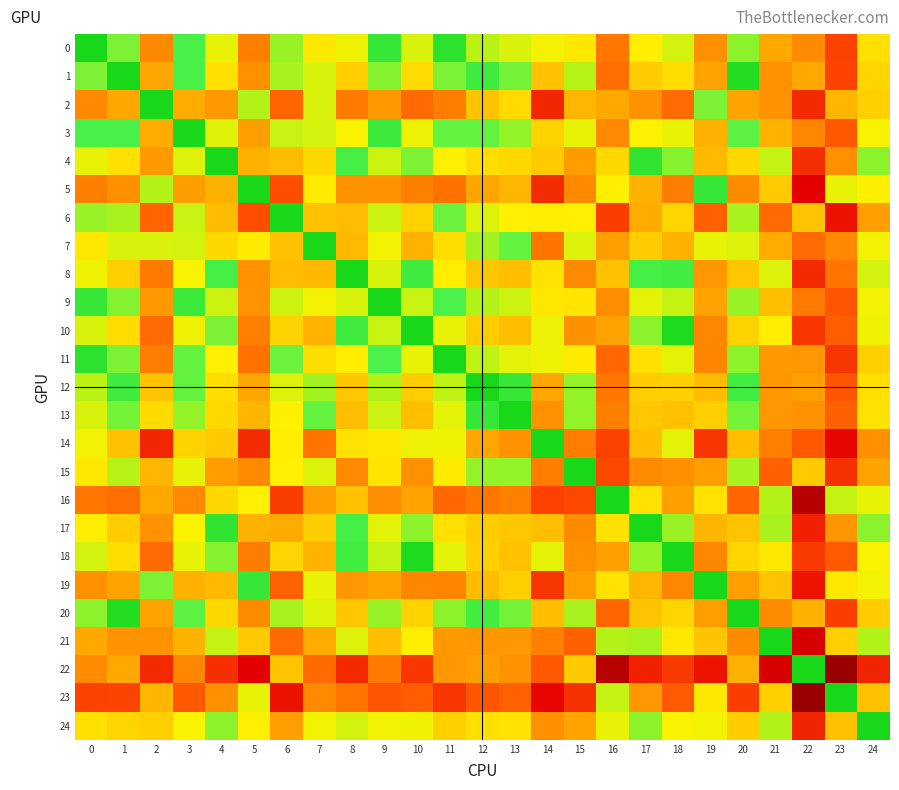

Reading left to right, transcribe all the data shown in this chart.

0: 0=0.0	1=1.0	2=4.2	3=0.7	4=2.0	5=4.4	6=1.2	7=2.5	8=2.1	9=0.4	10=1.8	11=0.3	12=1.5	13=1.8	14=2.2	15=2.5	16=4.6	17=2.4	18=1.8	19=4.1	20=1.1	21=3.6	22=4.2	23=5.7	24=2.6
1: 0=1.0	1=0.0	2=3.6	3=0.7	4=2.6	5=4.1	6=1.3	7=1.8	8=2.9	9=1.1	10=2.7	11=1.0	12=0.5	13=1.0	14=3.2	15=1.4	16=4.8	17=3.0	18=2.7	19=3.7	20=0.1	21=4.0	22=3.6	23=5.7	24=2.8
2: 0=4.2	1=3.6	2=0.0	3=3.5	4=3.9	5=1.4	6=5.0	7=1.8	8=4.5	9=3.9	10=4.8	11=4.5	12=3.1	13=2.7	14=6.4	15=3.4	16=3.6	17=4.0	18=4.8	19=1.0	20=3.7	21=4.0	22=6.3	23=3.4	24=2.9
3: 0=0.7	1=0.7	2=3.5	3=0.0	4=1.9	5=3.8	6=1.6	7=1.8	8=2.2	9=0.5	10=2.1	11=0.9	12=0.9	13=1.2	14=2.9	15=2.0	16=4.2	17=2.3	18=2.0	19=3.5	20=0.8	21=3.4	22=4.3	23=5.2	24=2.2
4: 0=2.0	1=2.6	2=3.9	3=1.9	4=0.0	5=3.5	6=3.3	7=2.8	8=0.6	9=1.7	10=1.0	11=2.3	12=2.7	13=2.8	14=3.0	15=3.9	16=2.8	17=0.3	18=1.1	19=3.3	20=2.8	21=1.6	22=6.2	23=4.1	24=1.1
5: 0=4.4	1=4.1	2=1.4	3=3.8	4=3.5	5=0.0	6=5.4	7=2.4	8=4.0	9=4.0	10=4.4	11=4.7	12=3.6	13=3.4	14=6.3	15=4.2	16=2.3	17=3.5	18=4.5	19=0.4	20=4.2	21=3.0	22=7.3	23=2.0	24=2.3
6: 0=1.2	1=1.3	2=5.0	3=1.6	4=3.3	5=5.4	6=0.0	7=3.2	8=3.3	9=1.7	10=2.9	11=0.9	12=1.9	13=2.3	14=2.4	15=2.3	16=5.8	17=3.5	18=2.8	19=5.0	20=1.3	21=4.8	22=3.1	23=6.9	24=3.8
7: 0=2.5	1=1.8	2=1.8	3=1.8	4=2.8	5=2.4	6=3.2	7=0.0	8=3.3	9=2.2	10=3.4	11=2.7	12=1.3	13=0.9	14=4.6	15=1.9	16=3.8	17=3.0	18=3.4	19=2.0	20=1.9	21=3.5	22=4.8	23=4.2	24=2.2
8: 0=2.1	1=2.9	2=4.5	3=2.2	4=0.6	5=4.0	6=3.3	7=3.3	8=0.0	9=1.8	10=0.5	11=2.4	12=3.1	13=3.2	14=2.6	15=4.2	16=3.2	17=0.6	18=0.6	19=4.0	20=3.1	21=1.9	22=6.3	23=4.6	24=1.8
9: 0=0.4	1=1.1	2=3.9	3=0.5	4=1.7	5=4.0	6=1.7	7=2.2	8=1.8	9=0.0	10=1.6	11=0.7	12=1.4	13=1.7	14=2.5	15=2.5	16=4.2	17=2.0	18=1.6	19=3.7	20=1.2	21=3.2	22=4.5	23=5.3	24=2.2
10: 0=1.8	1=2.7	2=4.8	3=2.1	4=1.0	5=4.4	6=2.9	7=3.4	8=0.5	9=1.6	10=0.0	11=2.0	12=3.0	13=3.2	14=2.1	15=4.1	16=3.7	17=1.1	18=0.1	19=4.3	20=2.9	21=2.4	22=6.0	23=5.1	24=2.1
11: 0=0.3	1=1.0	2=4.5	3=0.9	4=2.3	5=4.7	6=0.9	7=2.7	8=2.4	9=0.7	10=2.0	11=0.0	12=1.5	13=2.0	14=2.1	15=2.4	16=4.9	17=2.6	18=2.0	19=4.3	20=1.1	21=3.9	22=4.0	23=6.0	24=2.9
12: 0=1.5	1=0.5	2=3.1	3=0.9	4=2.7	5=3.6	6=1.9	7=1.3	8=3.1	9=1.4	10=3.0	11=1.5	12=0.0	13=0.4	14=3.6	15=1.2	16=4.6	17=3.0	18=2.9	19=3.3	20=0.6	21=4.0	22=3.8	23=5.3	24=2.6
13: 0=1.8	1=1.0	2=2.7	3=1.2	4=2.8	5=3.4	6=2.3	7=0.9	8=3.2	9=1.7	10=3.2	11=2.0	12=0.4	13=0.0	14=4.0	15=1.2	16=4.4	17=3.1	18=3.2	19=2.9	20=1.0	21=4.0	22=4.0	23=5.1	24=2.6
14: 0=2.2	1=3.2	2=6.4	3=2.9	4=3.0	5=6.3	6=2.4	7=4.6	8=2.6	9=2.5	10=2.1	11=2.1	12=3.6	13=4.0	14=0.0	15=4.5	16=5.7	17=3.2	18=2.0	19=6.0	20=3.2	21=4.4	22=5.2	23=7.2	24=4.1
15: 0=2.5	1=1.4	2=3.4	3=2.0	4=3.9	5=4.2	6=2.3	7=1.9	8=4.2	9=2.5	10=4.1	11=2.4	12=1.2	13=1.2	14=4.5	15=0.0	16=5.6	17=4.2	18=4.1	19=3.8	20=1.3	21=5.1	22=3.0	23=6.1	24=3.7
16: 0=4.6	1=4.8	2=3.6	3=4.2	4=2.8	5=2.3	6=5.8	7=3.8	8=3.2	9=4.2	10=3.7	11=4.9	12=4.6	13=4.4	14=5.7	15=5.6	16=0.0	17=2.6	18=3.8	19=2.6	20=4.9	21=1.4	22=8.4	23=1.6	24=2.0
17: 0=2.4	1=3.0	2=4.0	3=2.3	4=0.3	5=3.5	6=3.5	7=3.0	8=0.6	9=2.0	10=1.1	11=2.6	12=3.0	13=3.1	14=3.2	15=4.2	16=2.6	17=0.0	18=1.2	19=3.4	20=3.1	21=1.3	22=6.5	23=4.0	24=1.1
18: 0=1.8	1=2.7	2=4.8	3=2.0	4=1.1	5=4.5	6=2.8	7=3.4	8=0.6	9=1.6	10=0.1	11=2.0	12=2.9	13=3.2	14=2.0	15=4.1	16=3.8	17=1.2	18=0.0	19=4.3	20=2.8	21=2.5	22=5.9	23=5.2	24=2.2
19: 0=4.1	1=3.7	2=1.0	3=3.5	4=3.3	5=0.4	6=5.0	7=2.0	8=4.0	9=3.7	10=4.3	11=4.3	12=3.3	13=2.9	14=6.0	15=3.8	16=2.6	17=3.4	18=4.3	19=0.0	20=3.8	21=3.1	22=6.8	23=2.5	24=2.2
20: 0=1.1	1=0.1	2=3.7	3=0.8	4=2.8	5=4.2	6=1.3	7=1.9	8=3.1	9=1.2	10=2.9	11=1.1	12=0.6	13=1.0	14=3.2	15=1.3	16=4.9	17=3.1	18=2.8	19=3.8	20=0.0	21=4.2	22=3.5	23=5.8	24=3.0
21: 0=3.6	1=4.0	2=4.0	3=3.4	4=1.6	5=3.0	6=4.8	7=3.5	8=1.9	9=3.2	10=2.4	11=3.9	12=4.0	13=4.0	14=4.4	15=5.1	16=1.4	17=1.3	18=2.5	19=3.1	20=4.2	21=0.0	22=7.7	23=2.9	24=1.4
22: 0=4.2	1=3.6	2=6.3	3=4.3	4=6.2	5=7.3	6=3.1	7=4.8	8=6.3	9=4.5	10=6.0	11=4.0	12=3.8	13=4.0	14=5.2	15=3.0	16=8.4	17=6.5	18=5.9	19=6.8	20=3.5	21=7.7	22=0.0	23=9.1	24=6.4
23: 0=5.7	1=5.7	2=3.4	3=5.2	4=4.1	5=2.0	6=6.9	7=4.2	8=4.6	9=5.3	10=5.1	11=6.0	12=5.3	13=5.1	14=7.2	15=6.1	16=1.6	17=4.0	18=5.2	19=2.5	20=5.8	21=2.9	22=9.1	23=0.0	24=3.2
24: 0=2.6	1=2.8	2=2.9	3=2.2	4=1.1	5=2.3	6=3.8	7=2.2	8=1.8	9=2.2	10=2.1	11=2.9	12=2.6	13=2.6	14=4.1	15=3.7	16=2.0	17=1.1	18=2.2	19=2.2	20=3.0	21=1.4	22=6.4	23=3.2	24=0.0